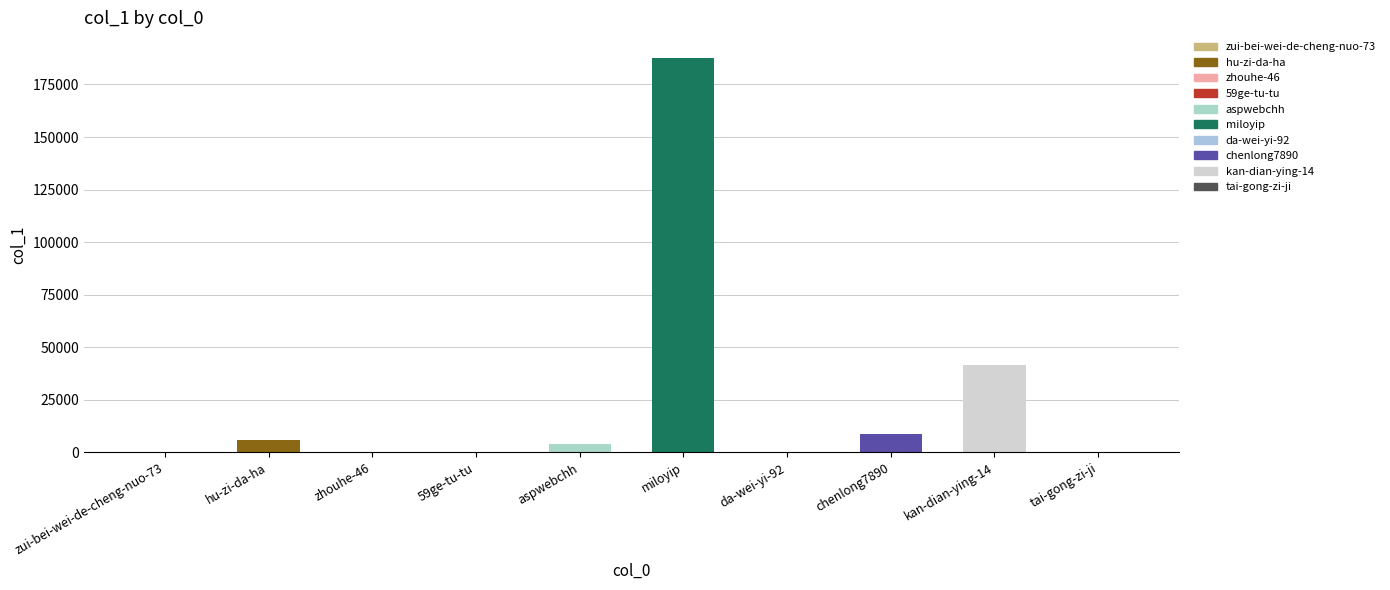

What is the average value?

24858